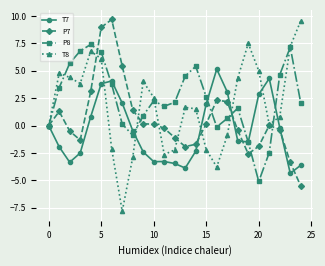

What are all the series names shown in the legend?

T7, P7, P8, T8